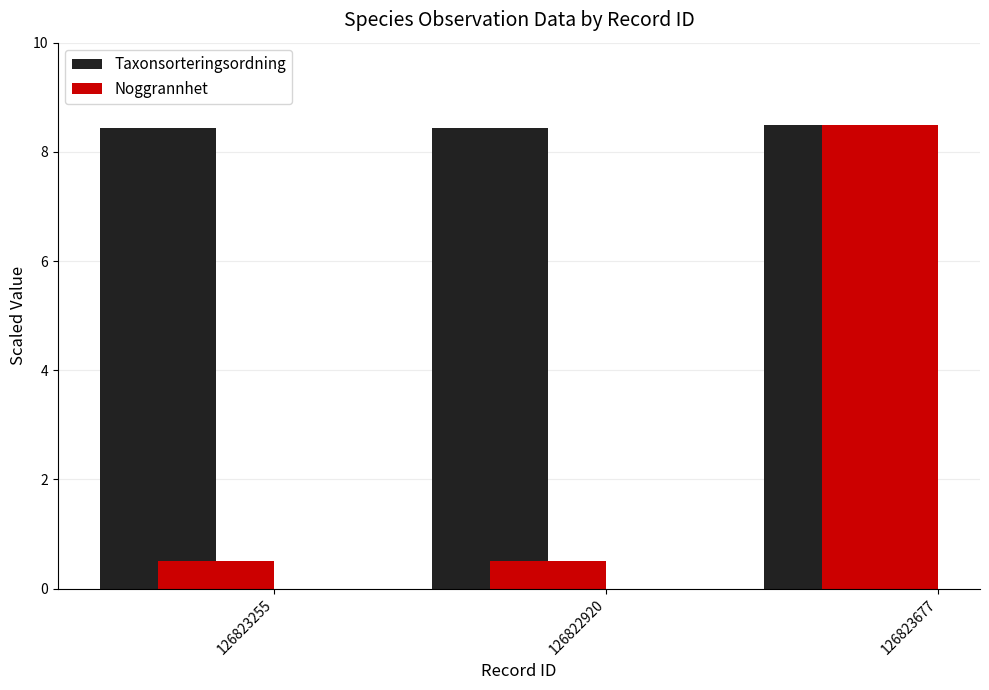

Reading left to right, extract all data points from this chart.

Taxonsorteringsordning: 8.4	8.4	8.5
Noggrannhet: 0.5	0.5	8.5